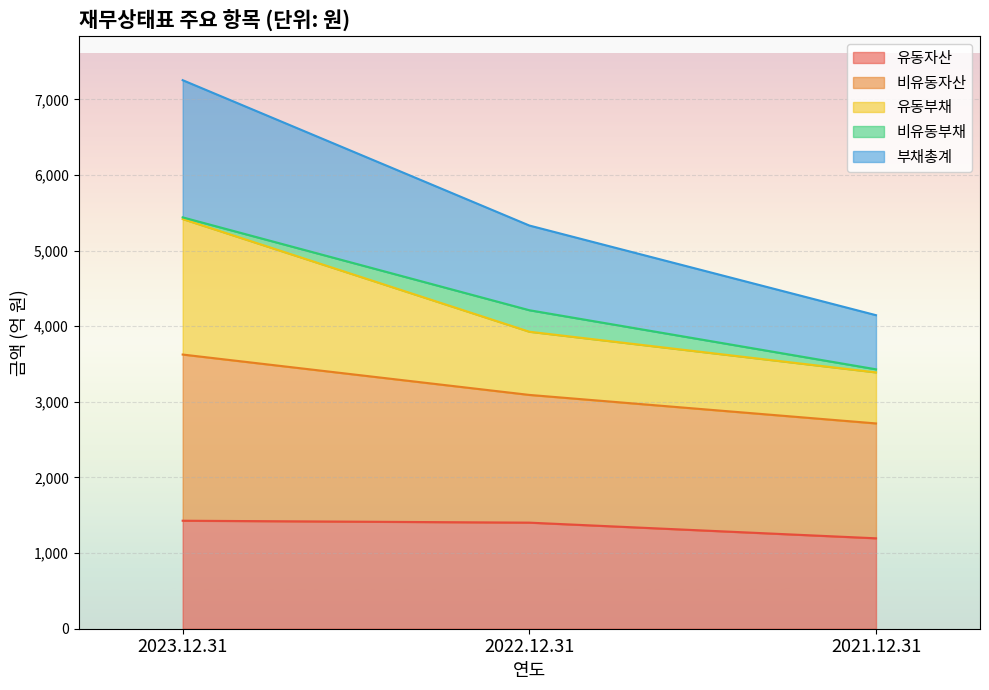

What is the label of the 1st point from the left?

2023.12.31